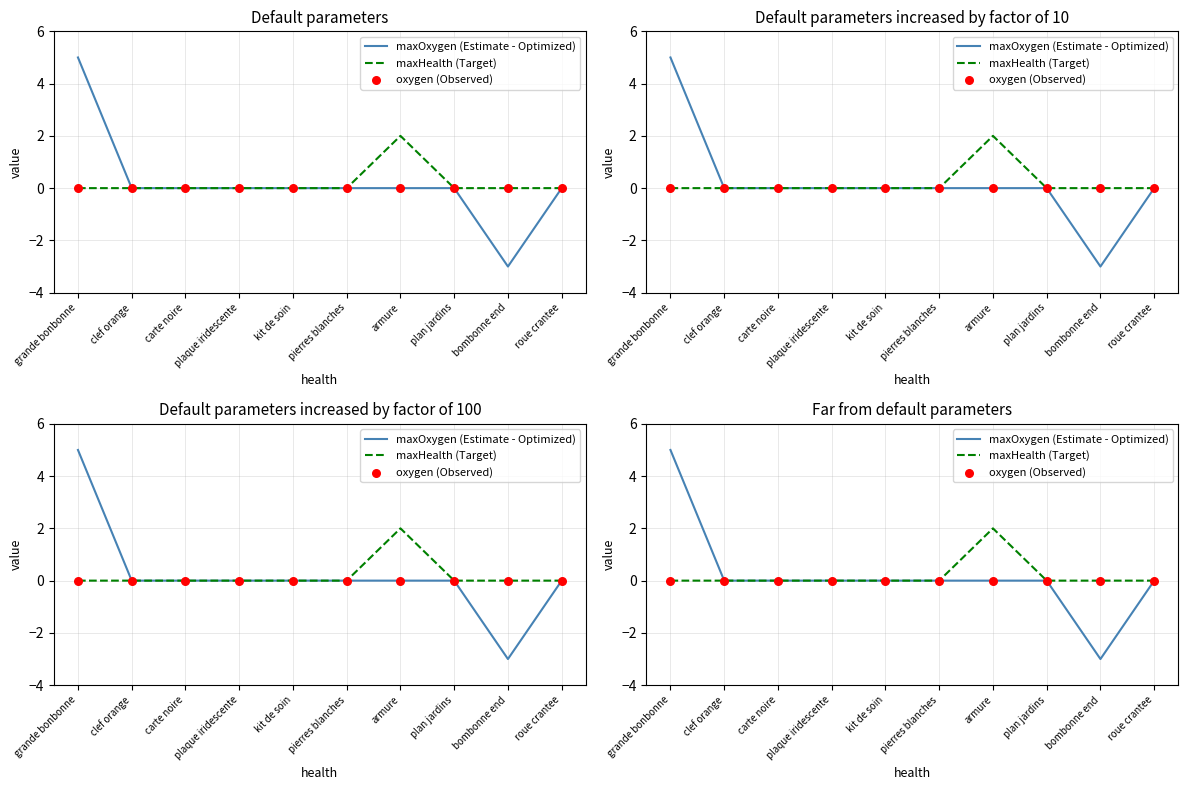

At how many categories does at least one series exceed 2?

1